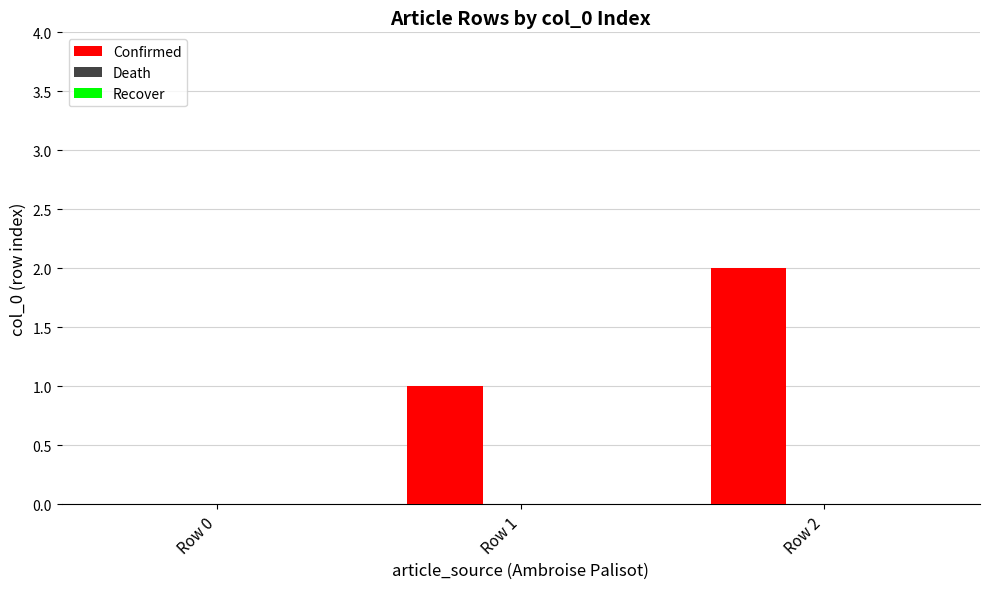

At which category does the chart reach its peak across all series?

Row 2